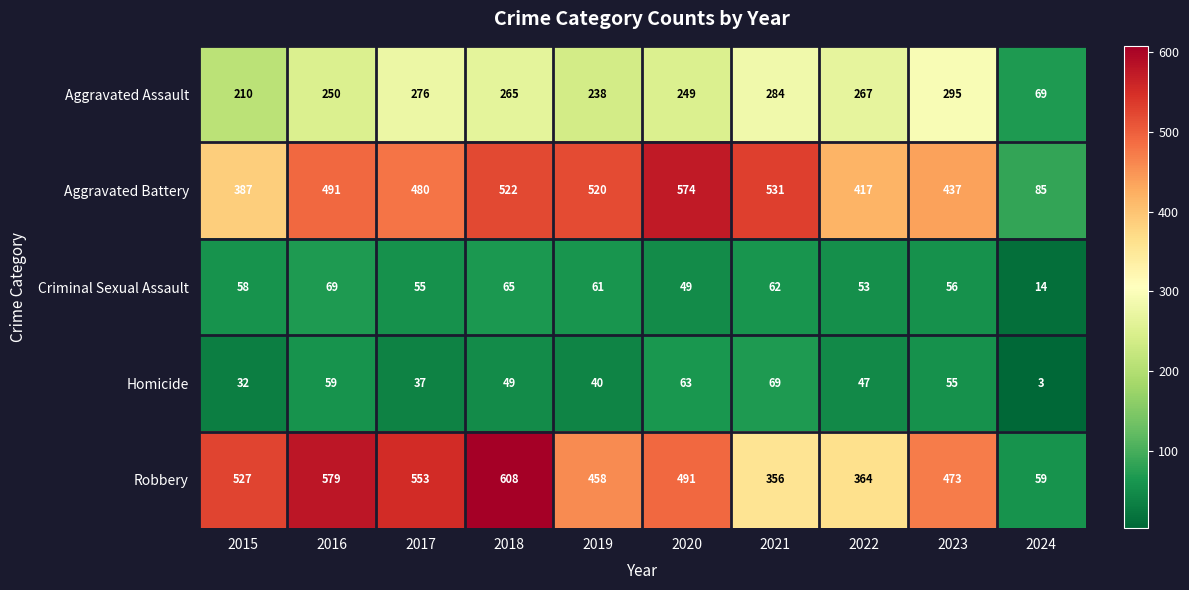

What is the average value of the Homicide series?

45